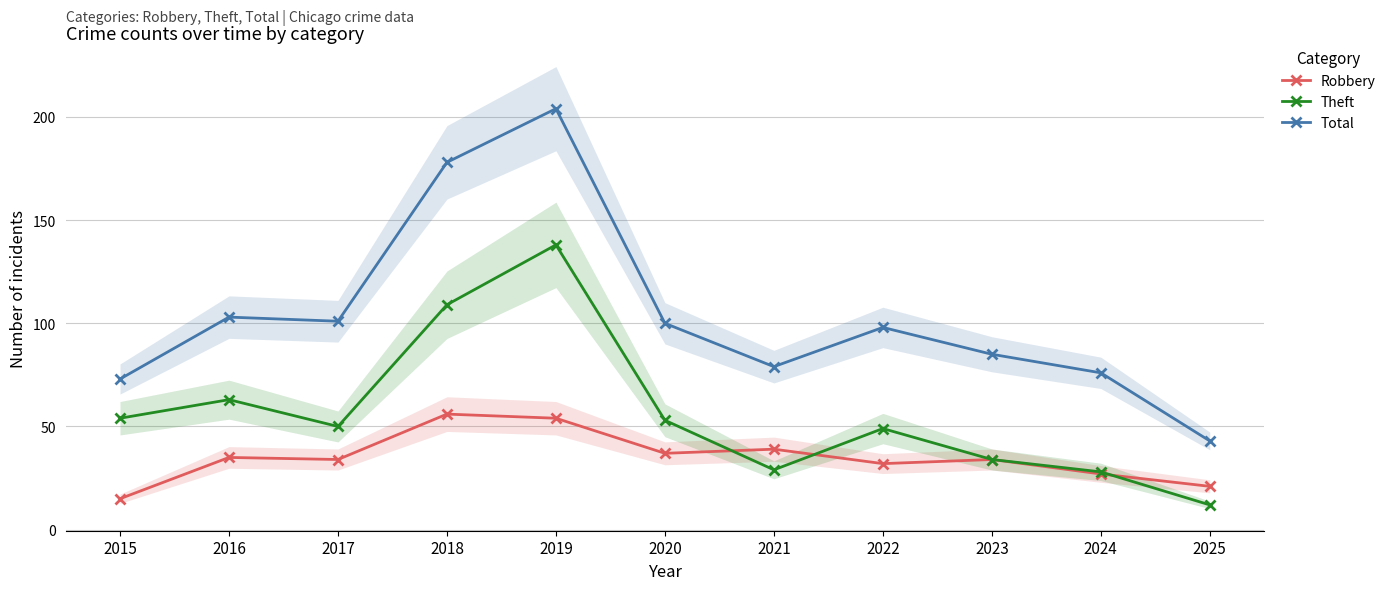

Which category has the lowest value in the Total series?

2025